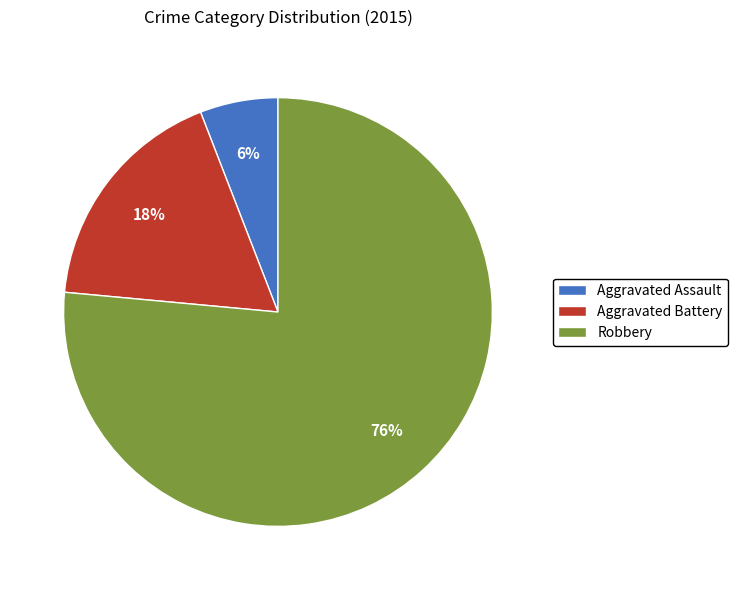

Which has a higher value, Aggravated Battery or Aggravated Assault?

Aggravated Battery